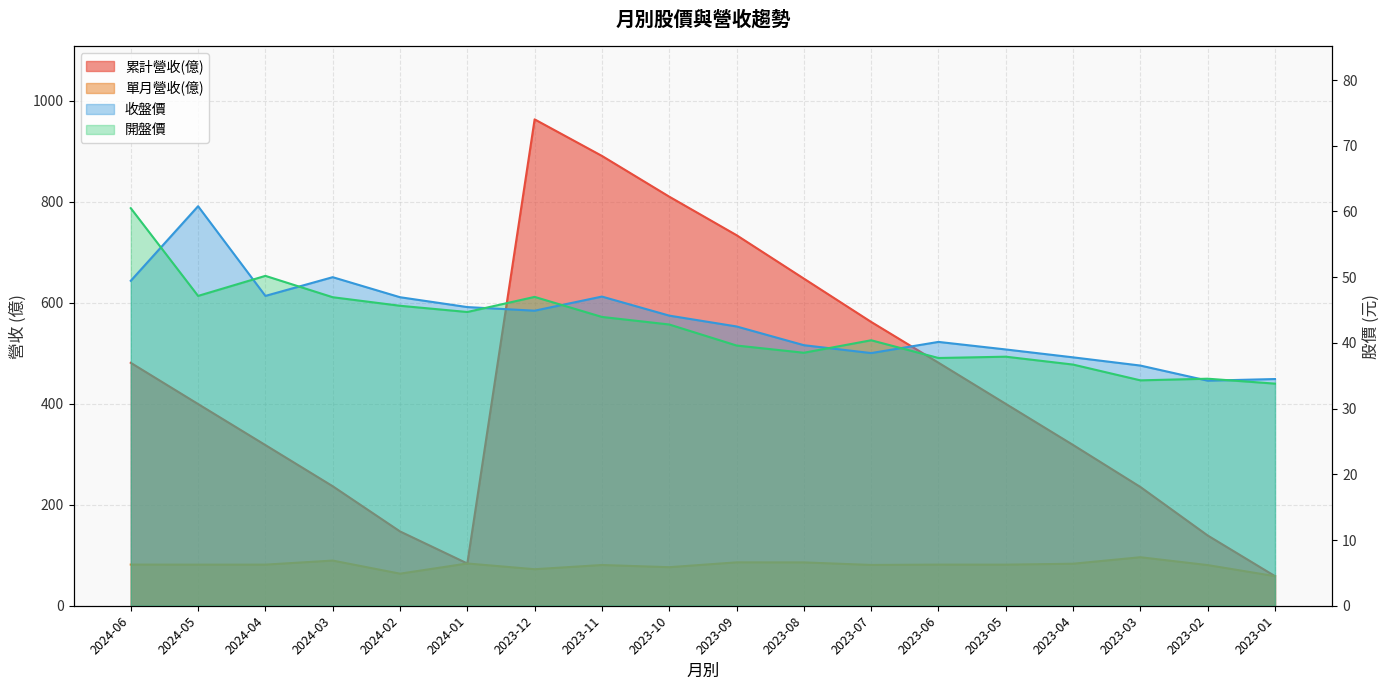

Is it true that 累計營收(億) equals 52.3 at 2023-03?

False